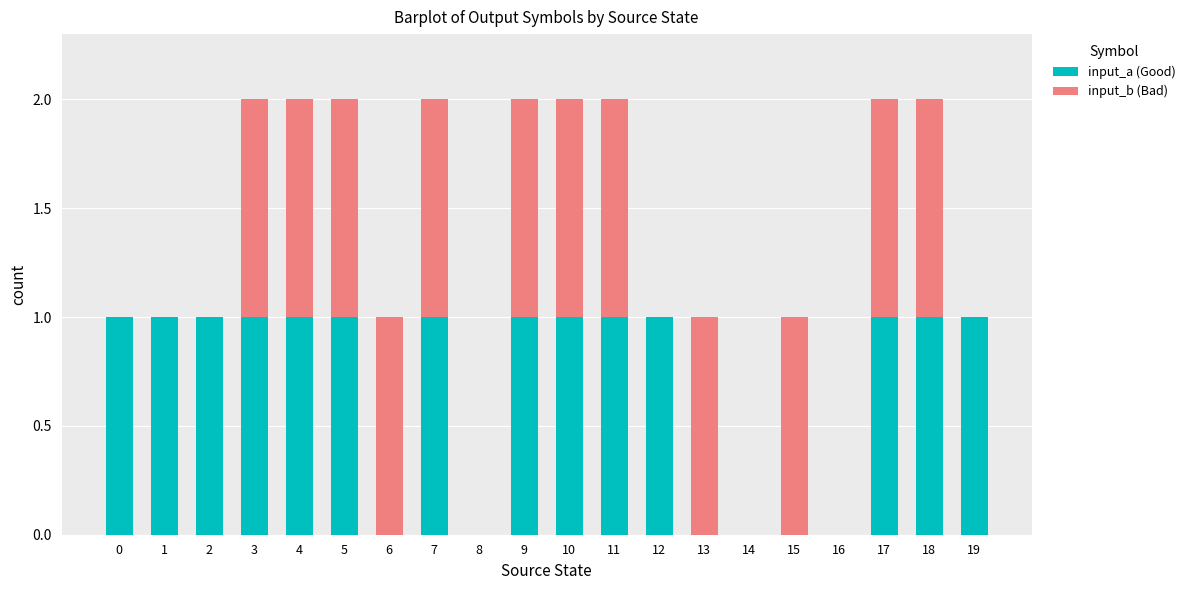

Count the number of categories in the chart.

20